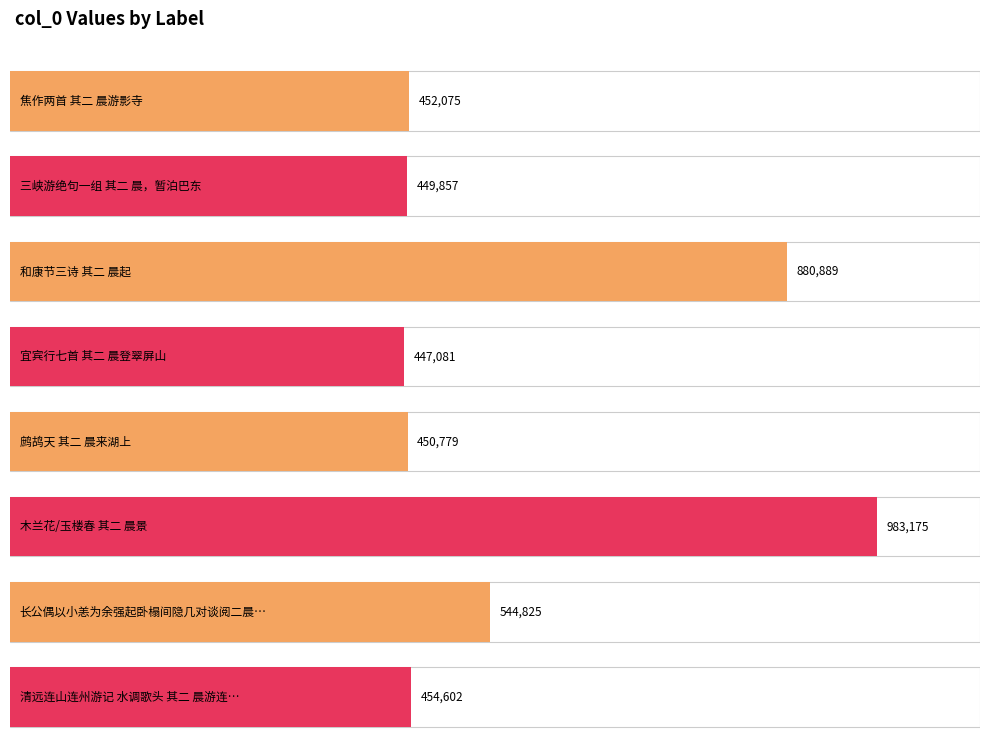

Does the chart contain stacked bars?

No